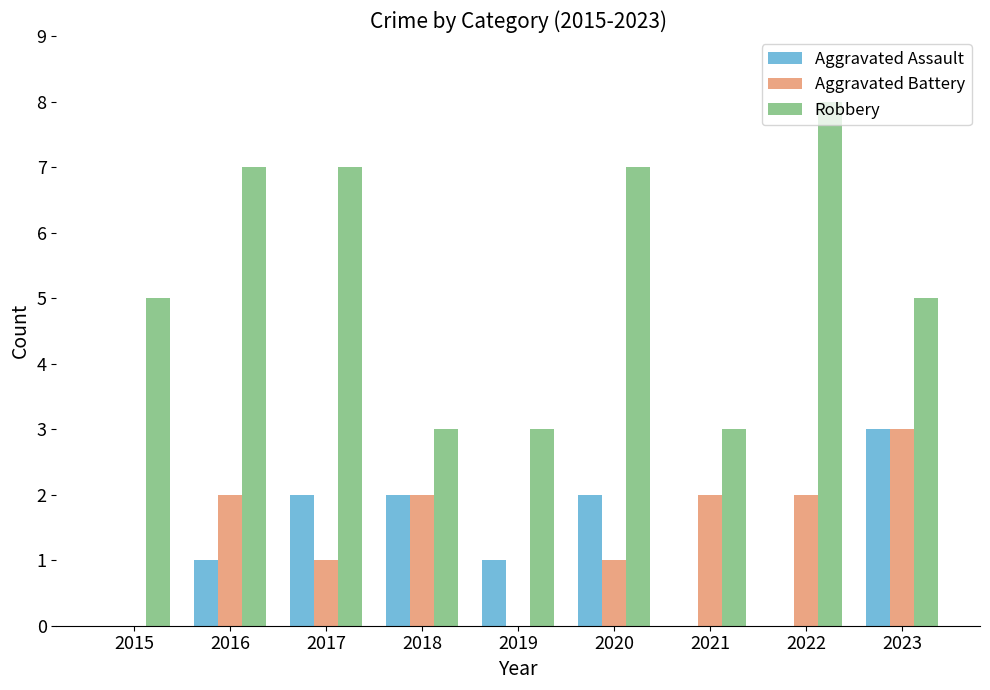

What is the total value across all series at 2015?

5